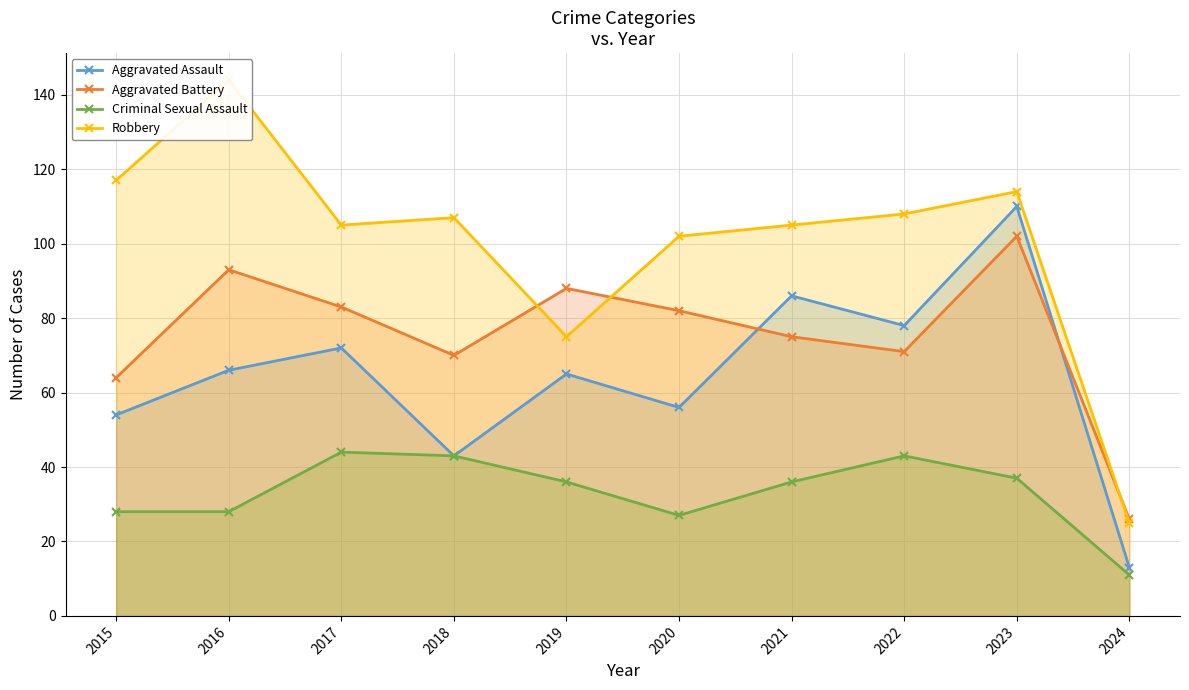

How many lines are shown in the chart?

4